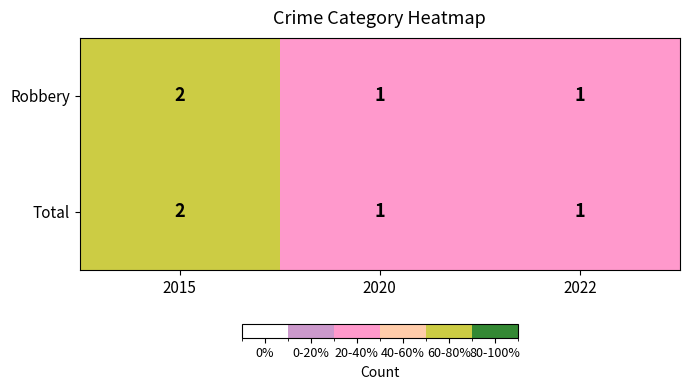

Is the value of Total at 2015 greater than the value of Robbery at 2022?

Yes